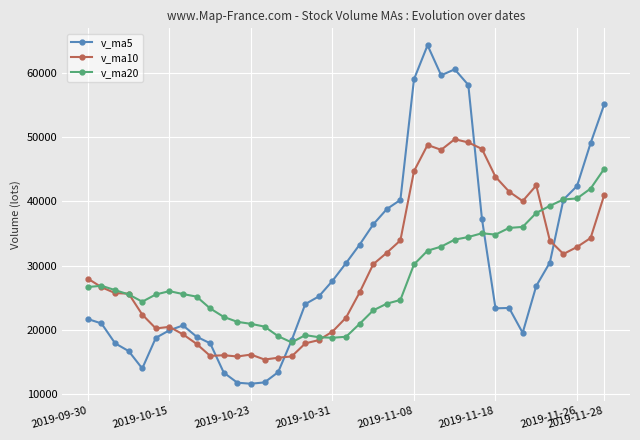

What is the maximum value shown in the chart?

64238.7